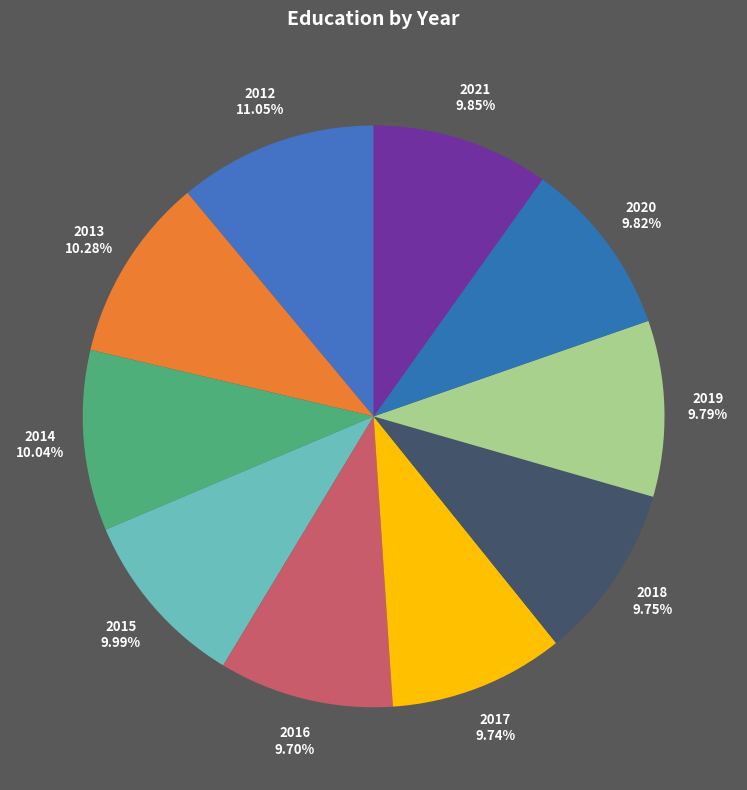

Is 2018 the majority of the pie?

No